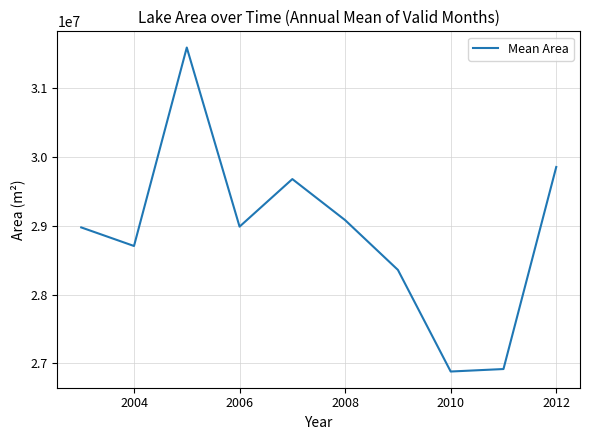

What is the greatest value displayed?

31589700